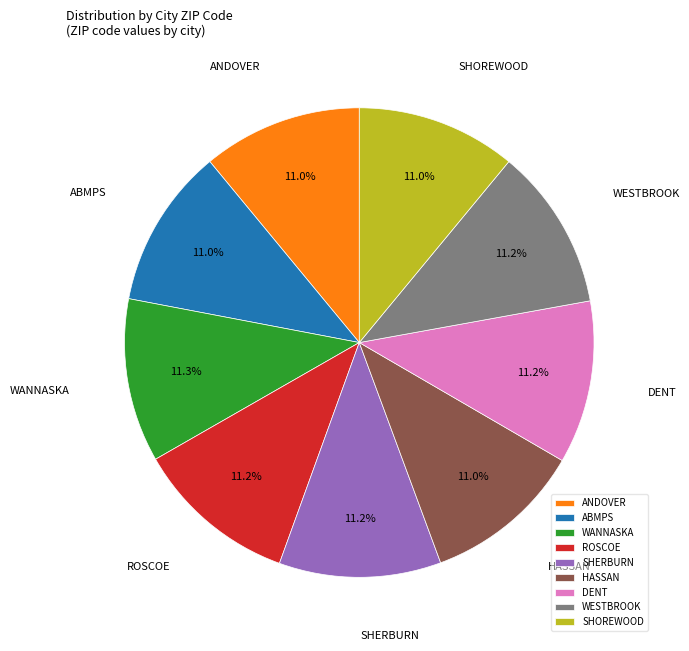

Is there a majority slice in this chart?

No